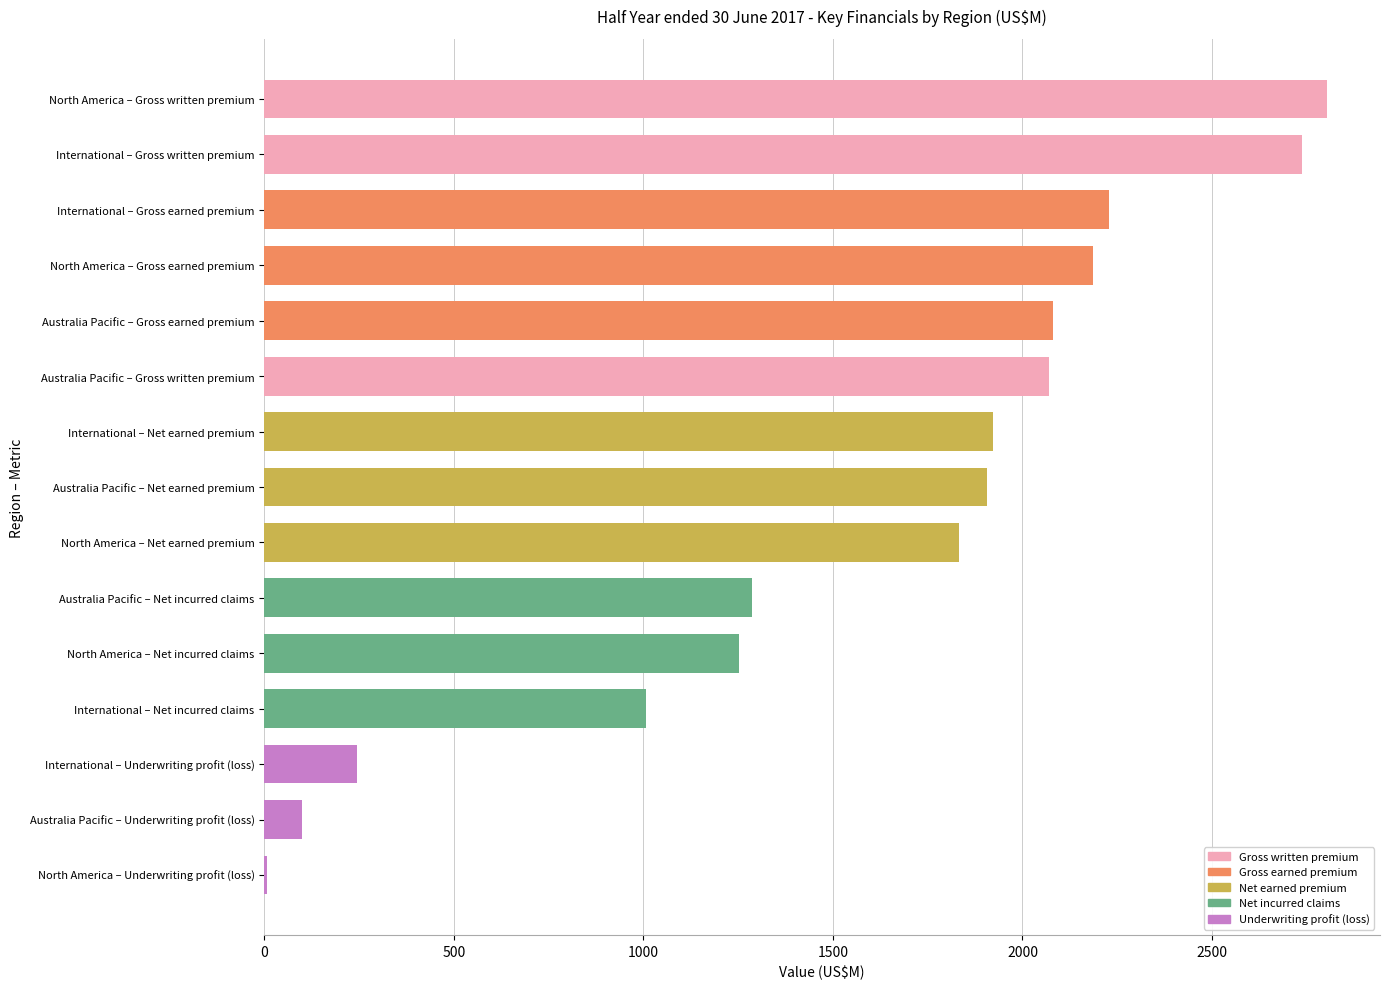

Which has a higher value, Australia Pacific – Underwriting profit (loss) or International – Net earned premium?

International – Net earned premium